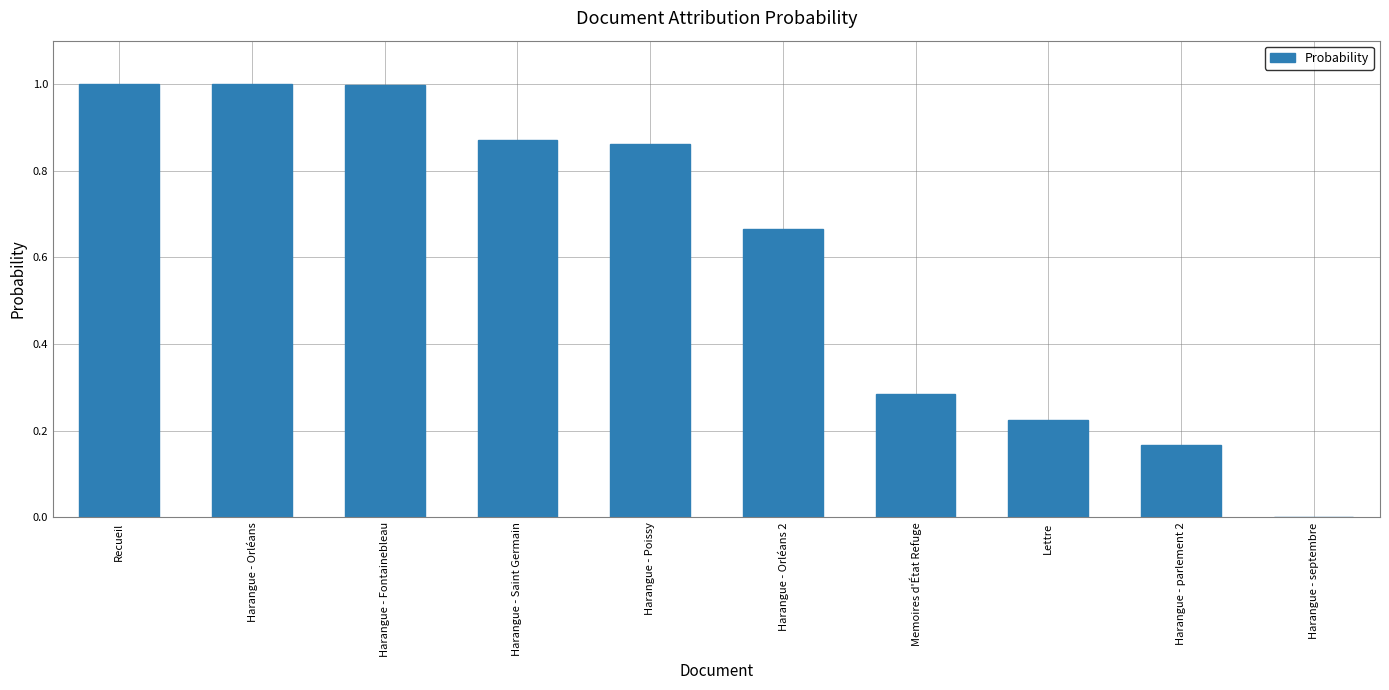

What is the sum of all values?

6.1